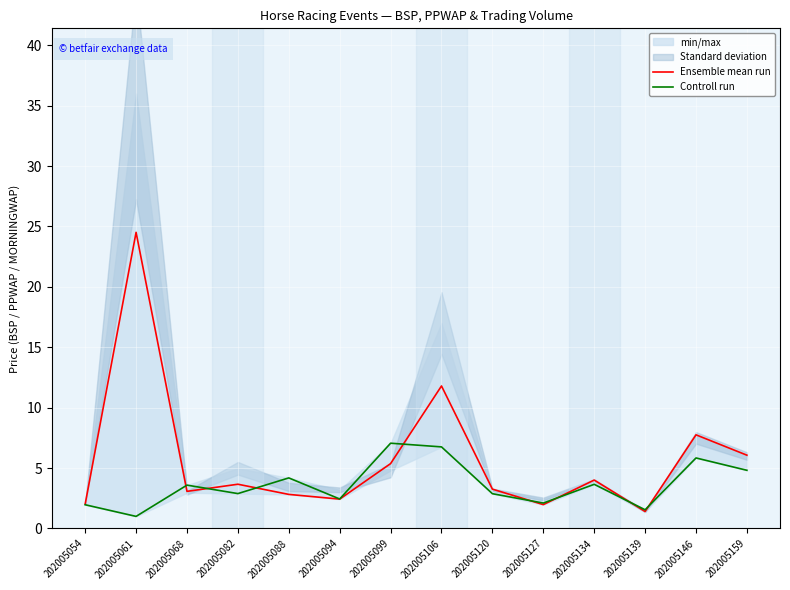

The value of Controll run at 202005159 is 1.2. True or false?

False